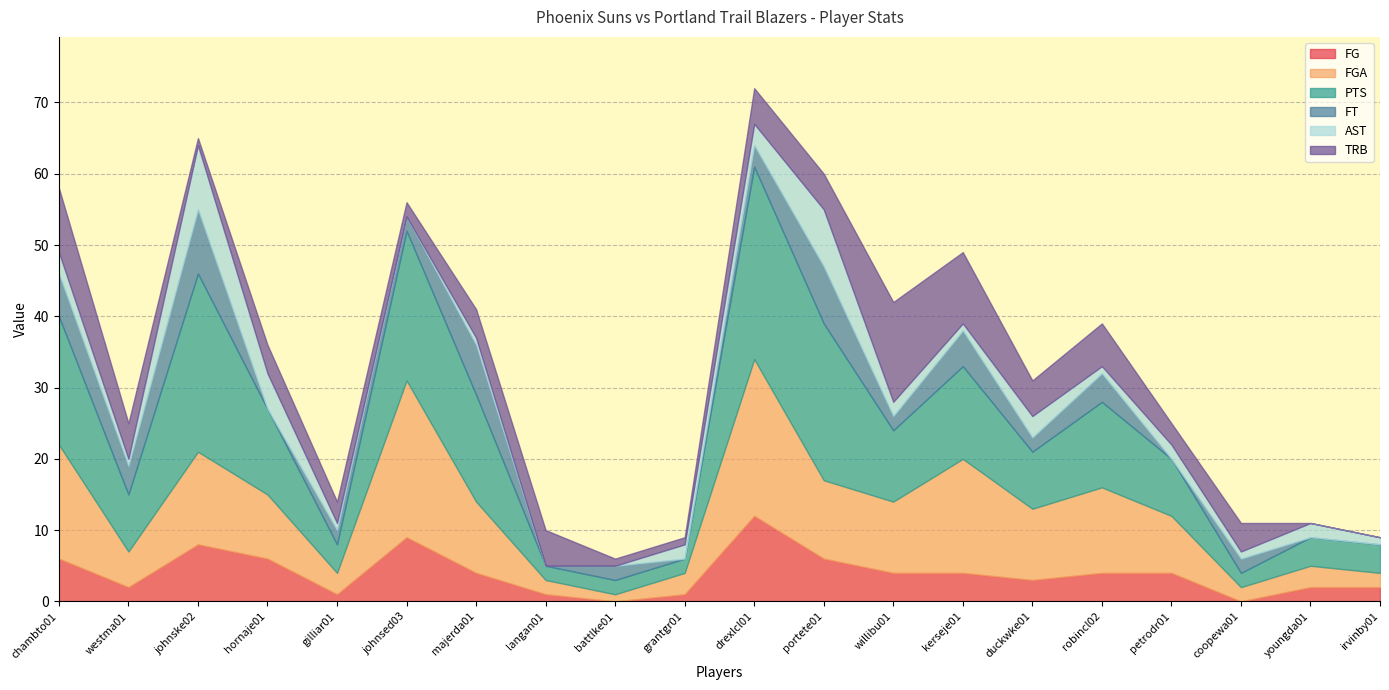

The value of AST at johnske02 is 3. True or false?

False